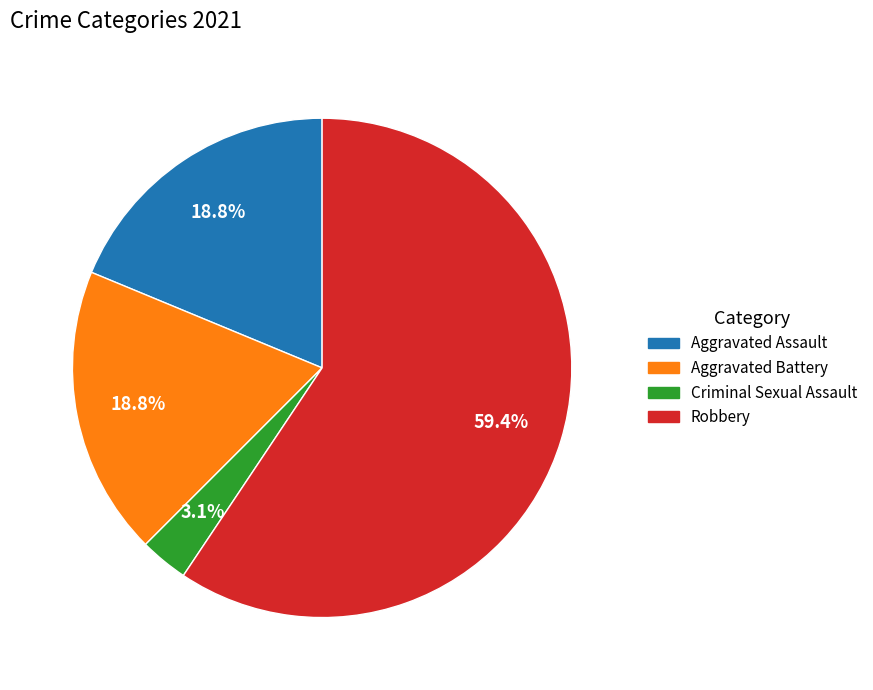

Is the sum of Aggravated Battery and Criminal Sexual Assault greater than half?

No